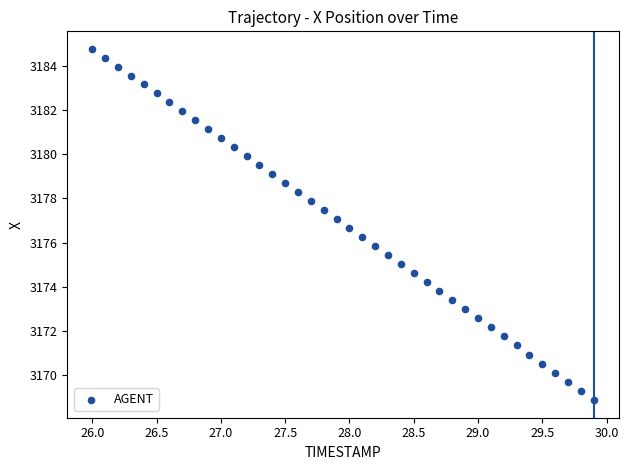

What is the range of Y values (max minus min)?

15.9